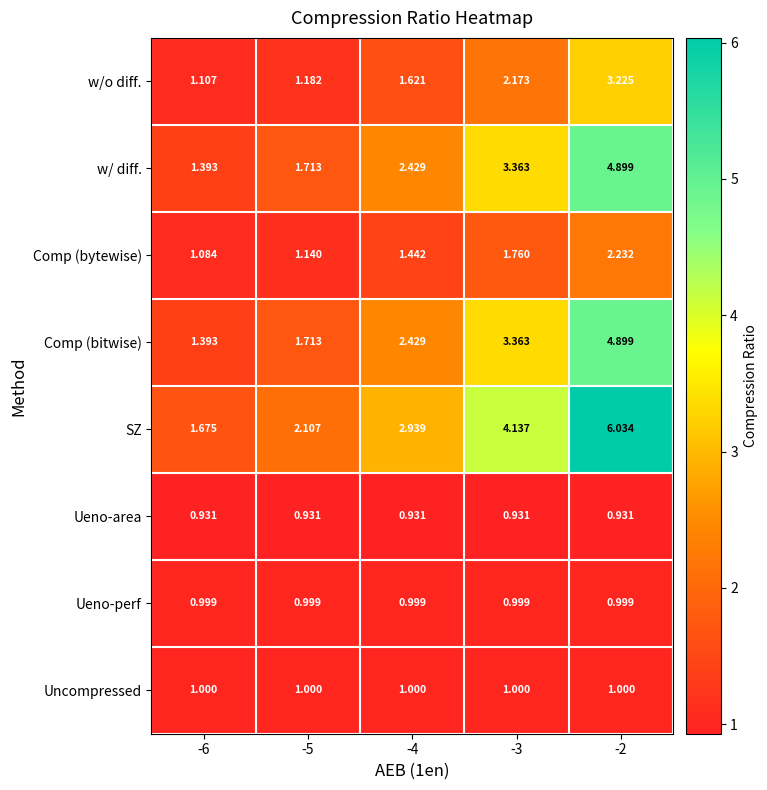

Which series has the largest range (max minus min)?

SZ